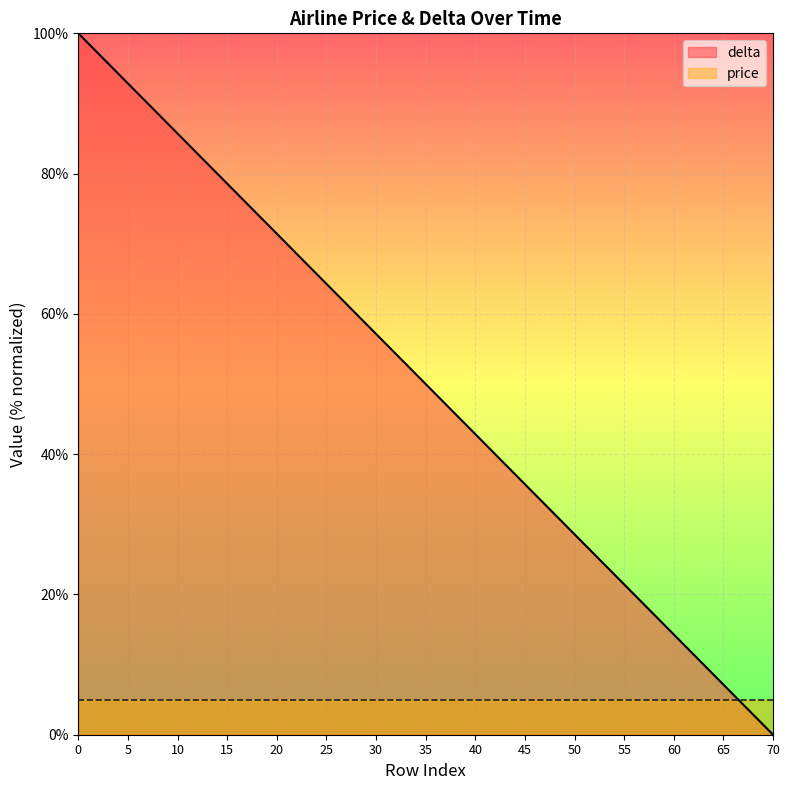

How many values exceed 50?

7